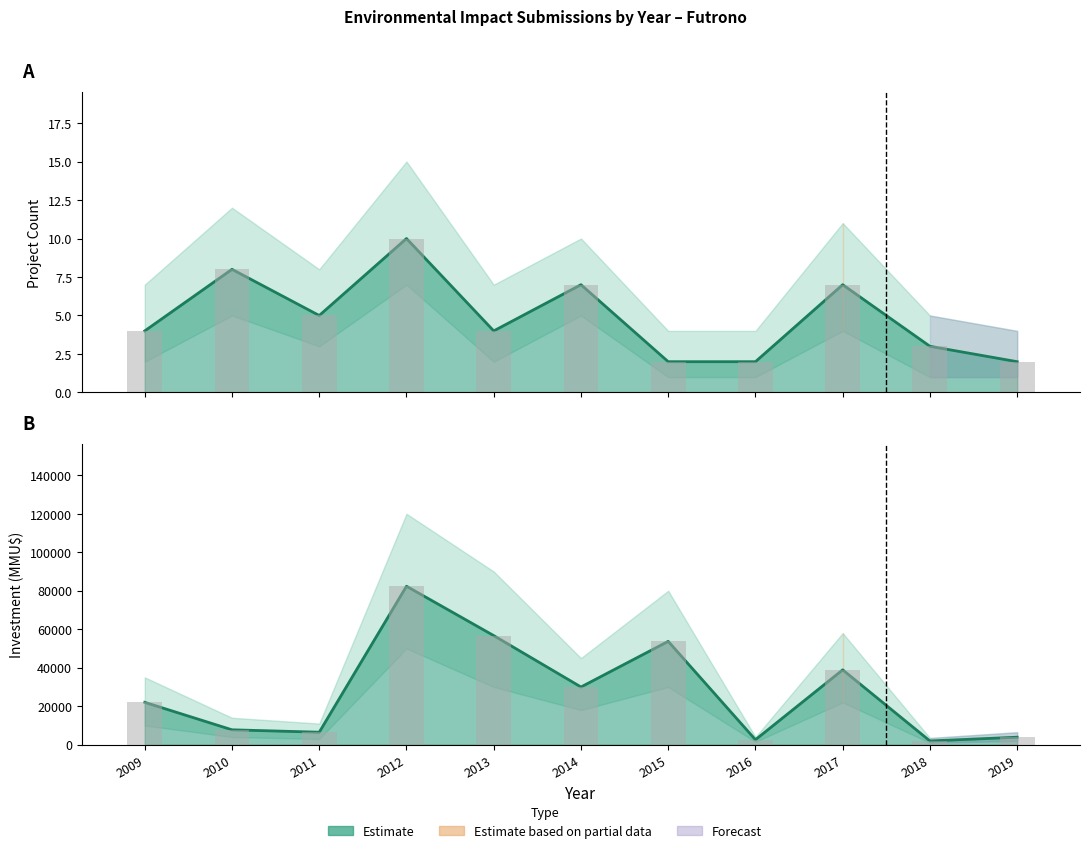

What is the average value of the Count series?

5